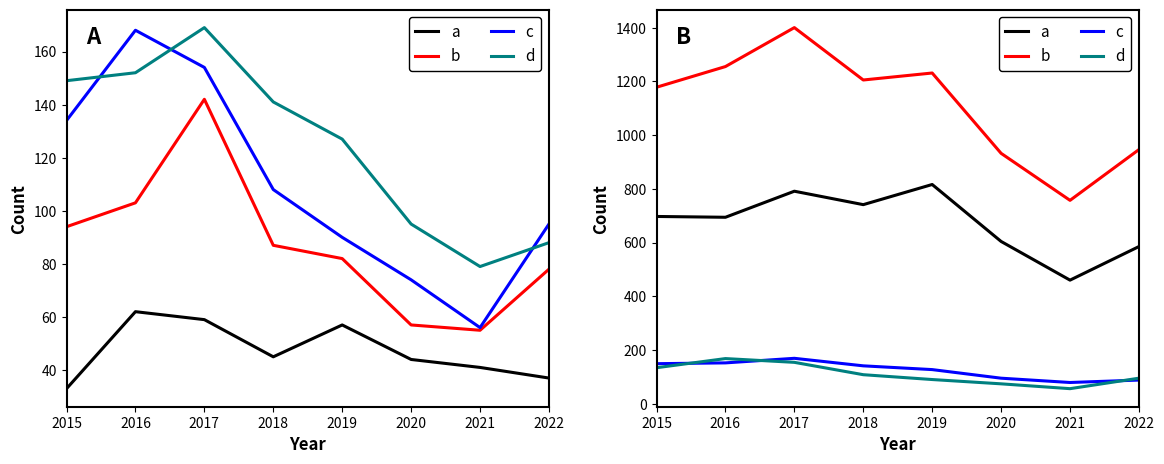

True or false: d and a intersect in this chart.

False